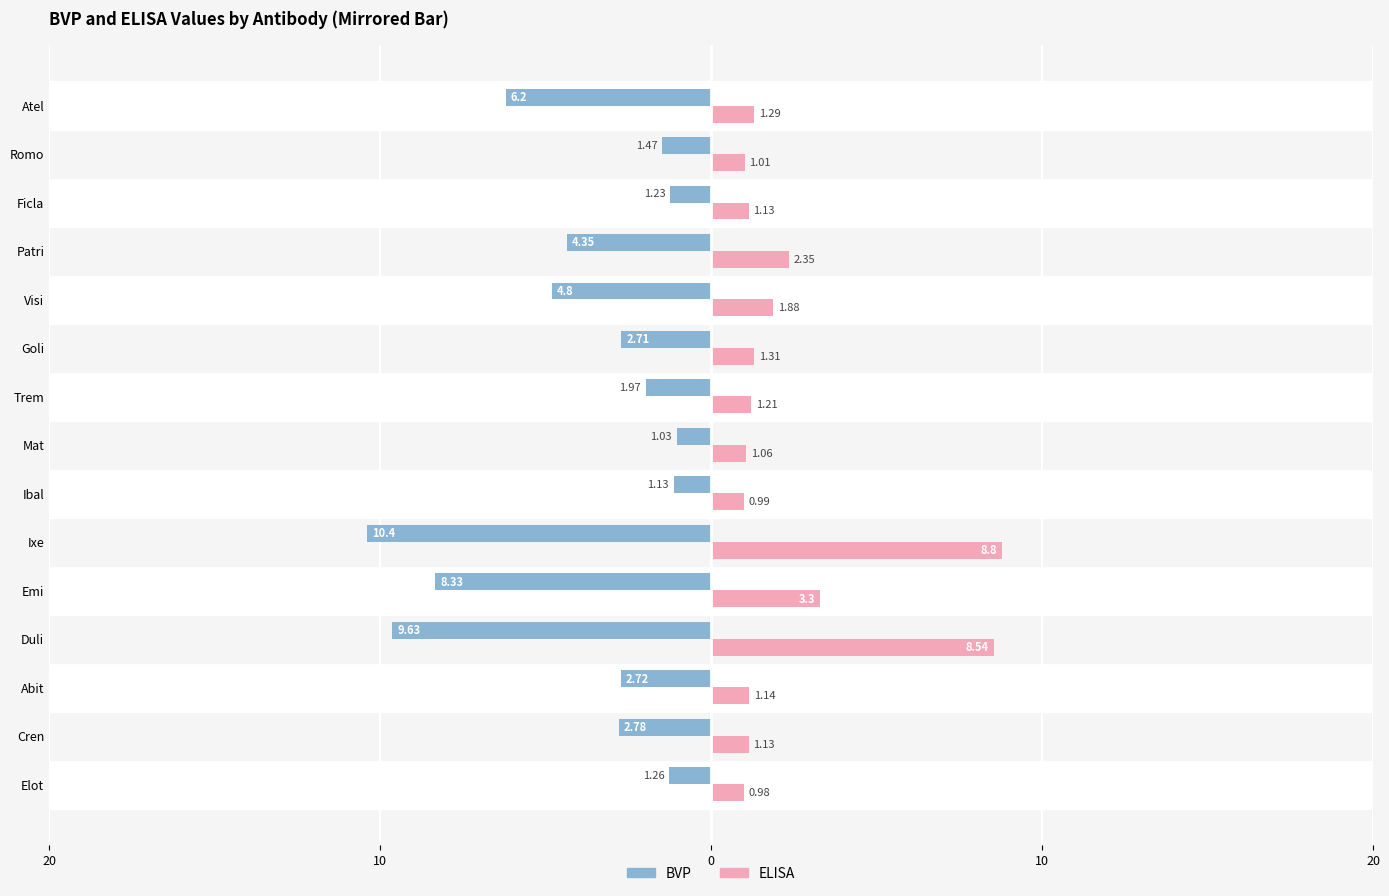

At how many categories does at least one series exceed -1?

15